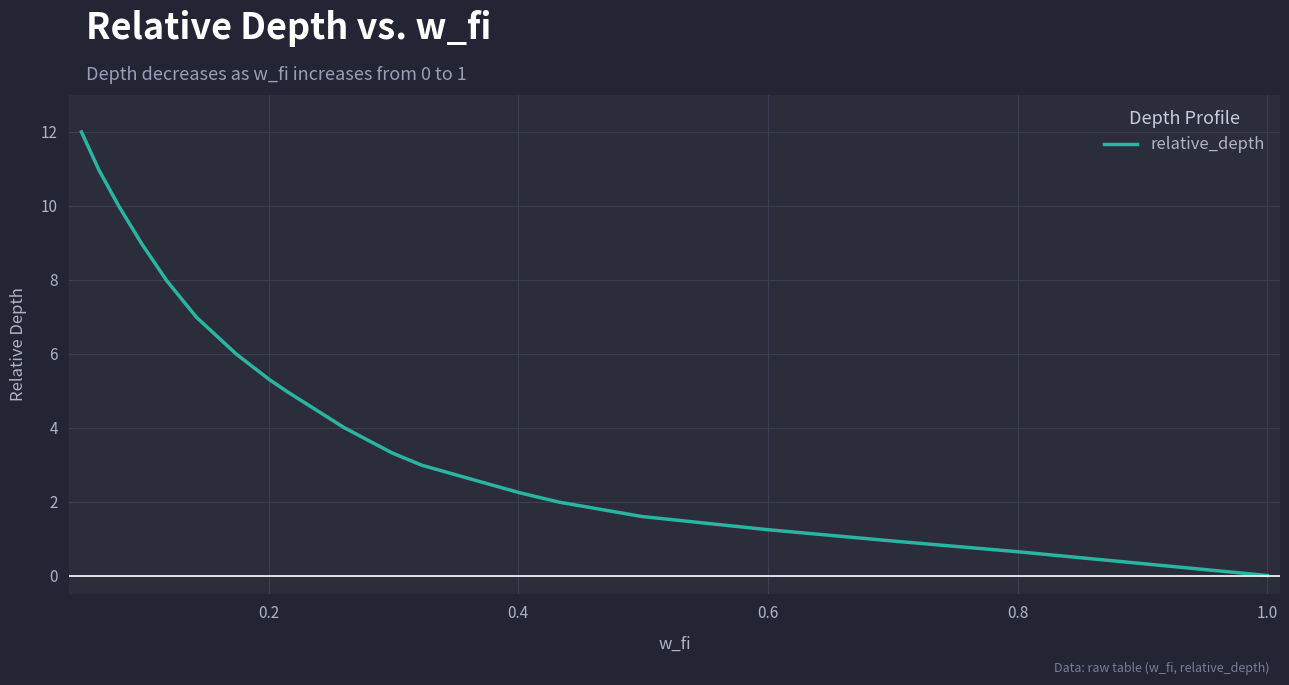

What is the greatest value displayed?

12.0